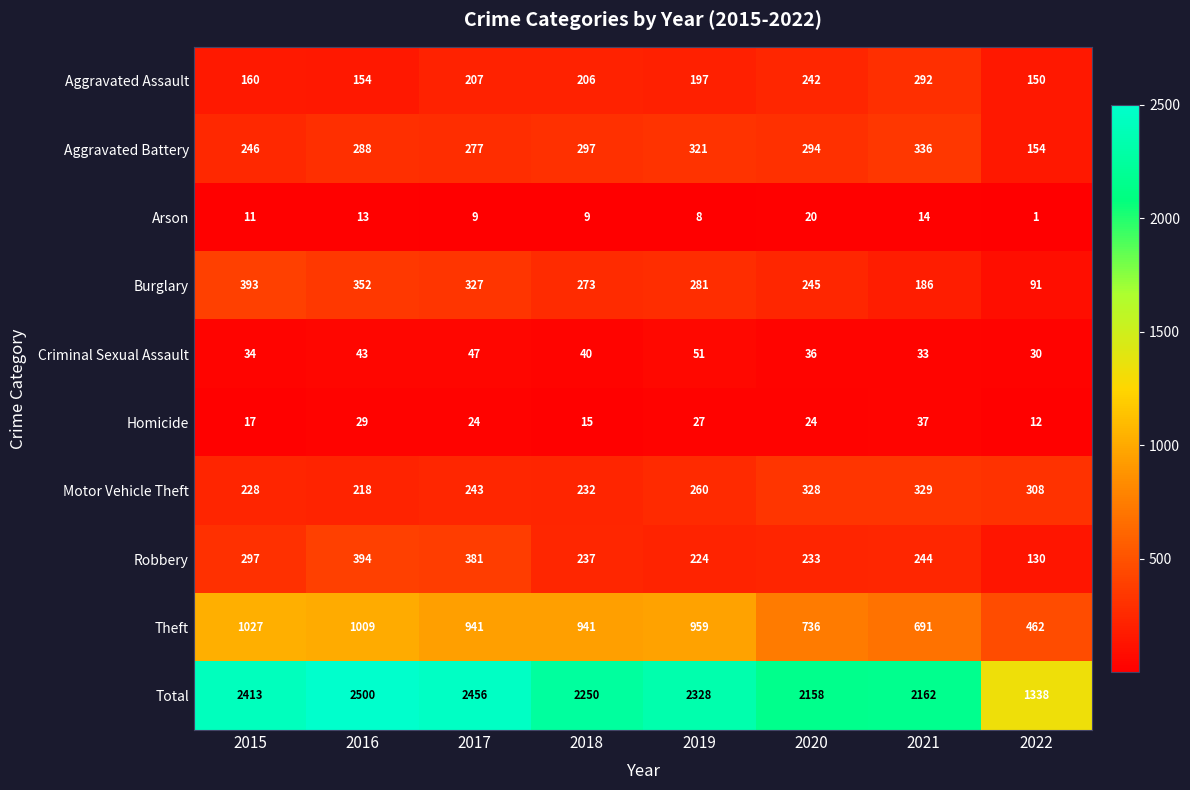

At 2020, list the series in order from smallest to largest.

Arson, Homicide, Criminal Sexual Assault, Robbery, Aggravated Assault, Burglary, Aggravated Battery, Motor Vehicle Theft, Theft, Total